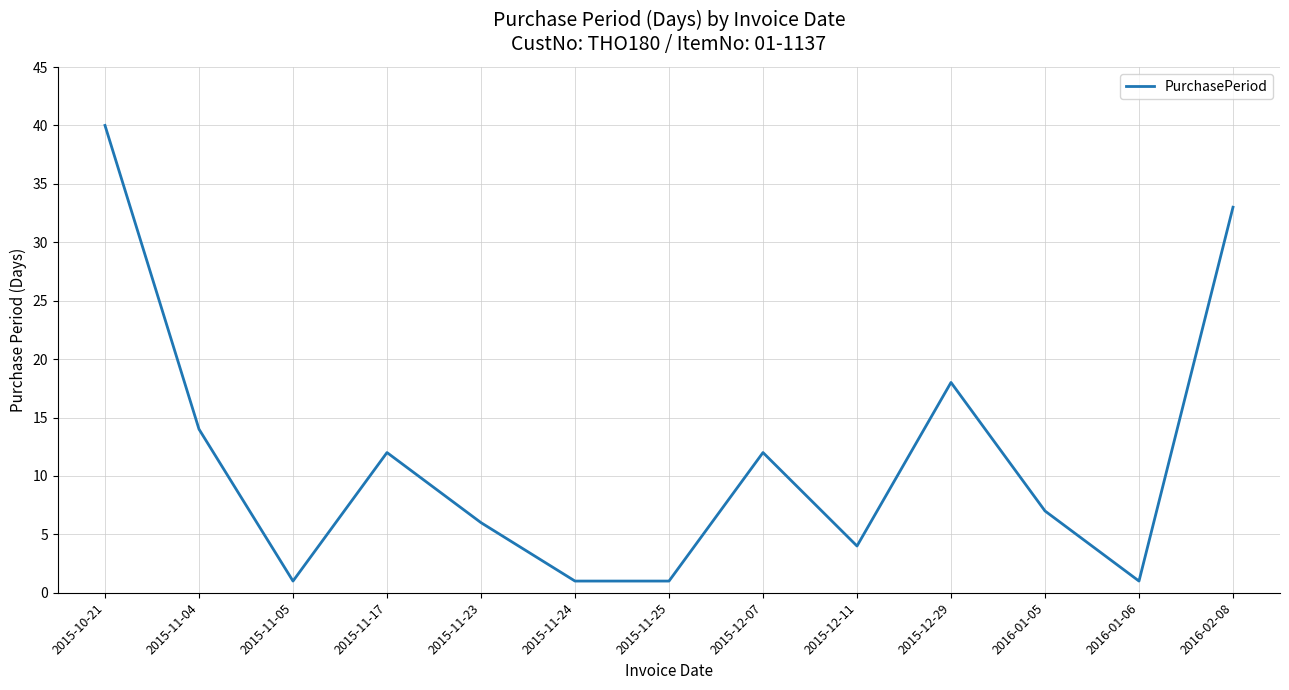

True or false: the data has more than 1 interior local peaks.

True